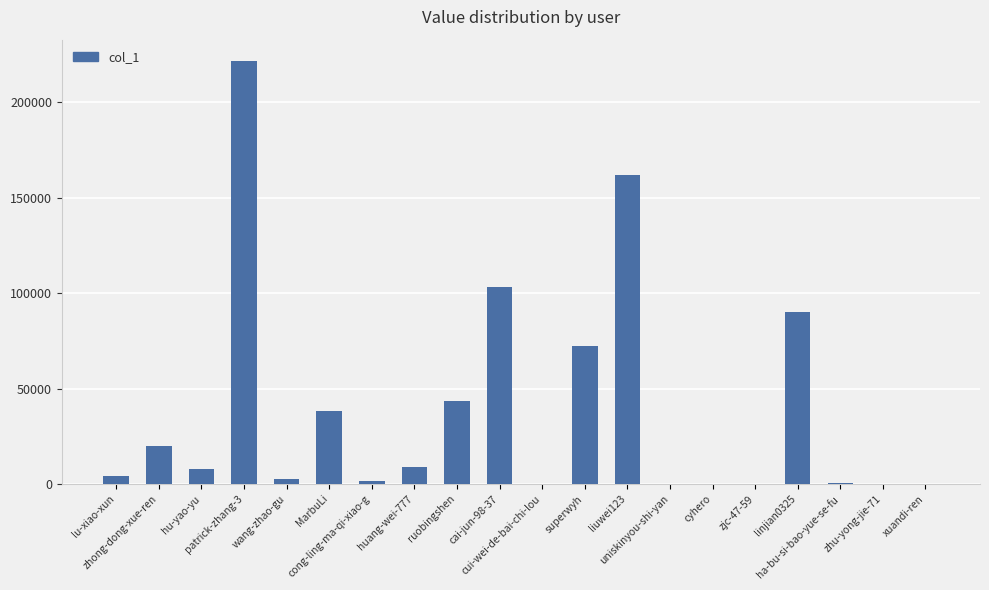

What is the maximum value shown in the chart?

221579